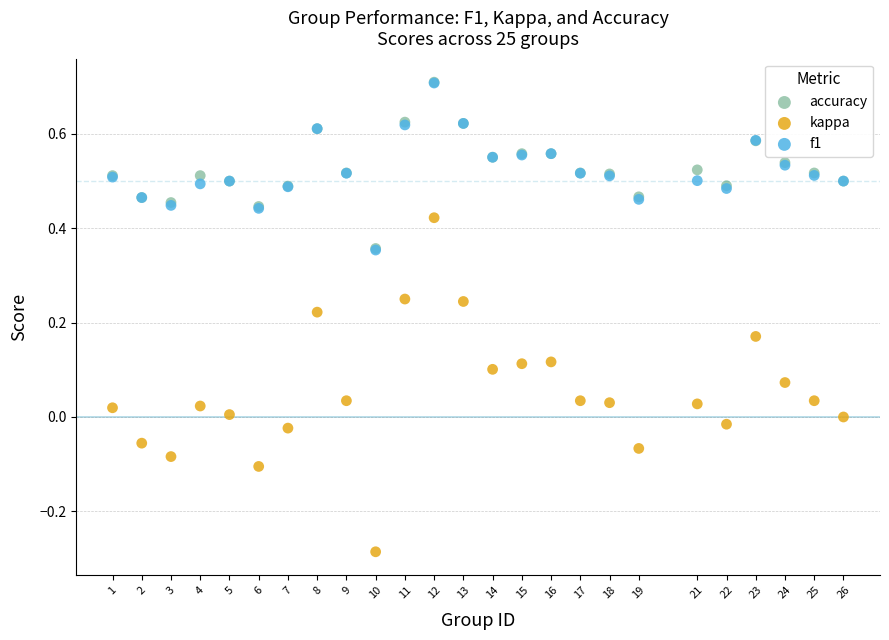

What are all the series names shown in the legend?

accuracy, kappa, f1